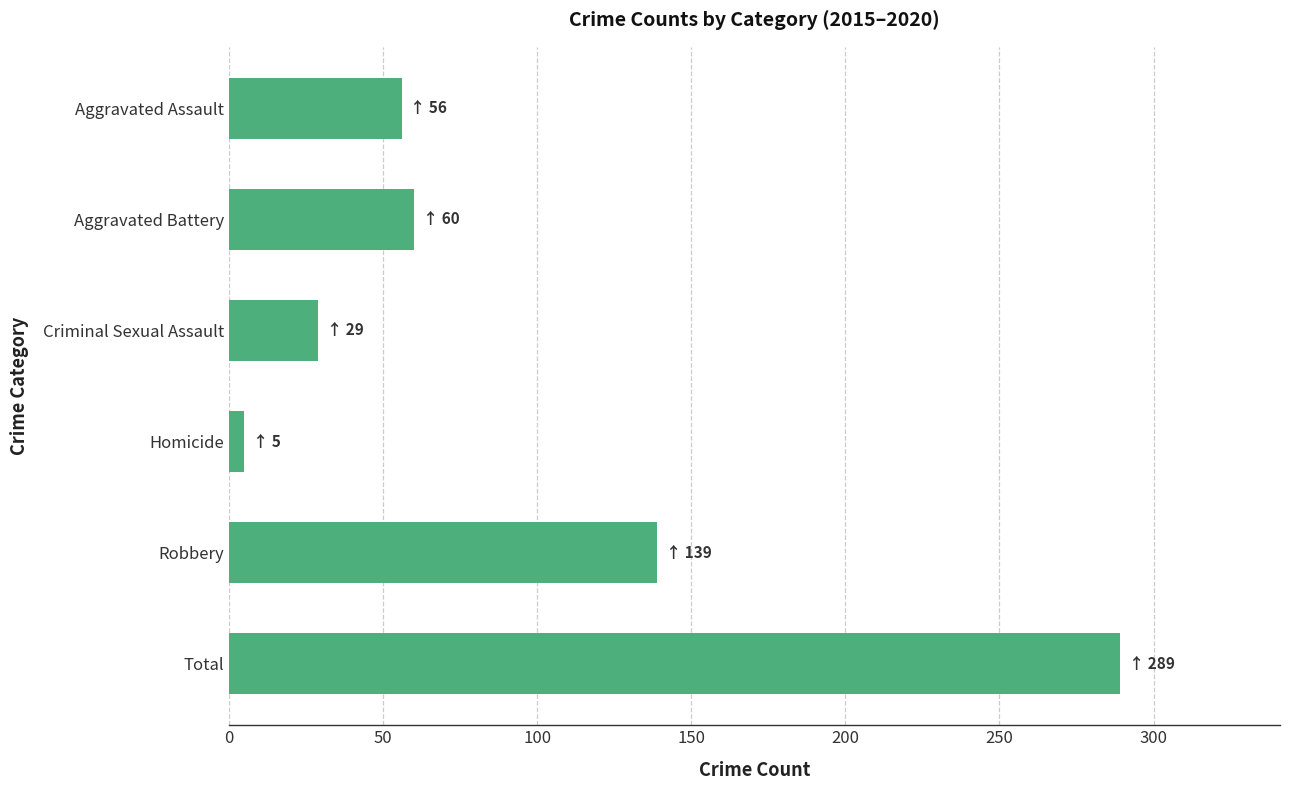

What is the label of the 2nd bar from the bottom?

Robbery